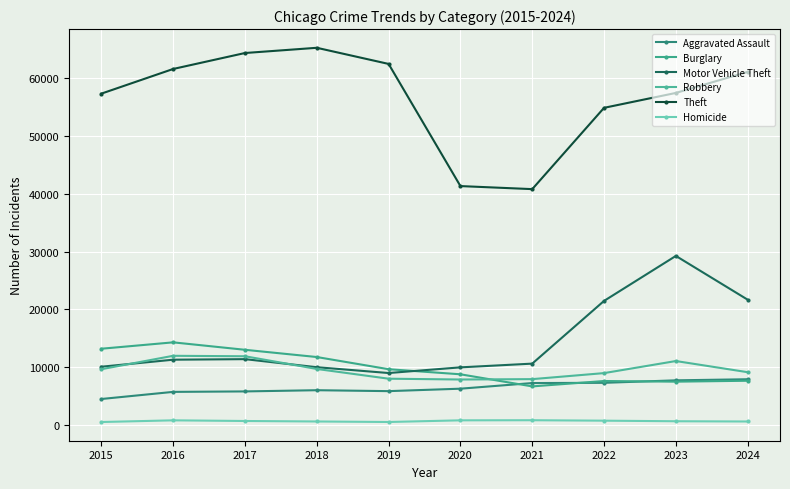

At which label does Homicide first exceed 672?

2016